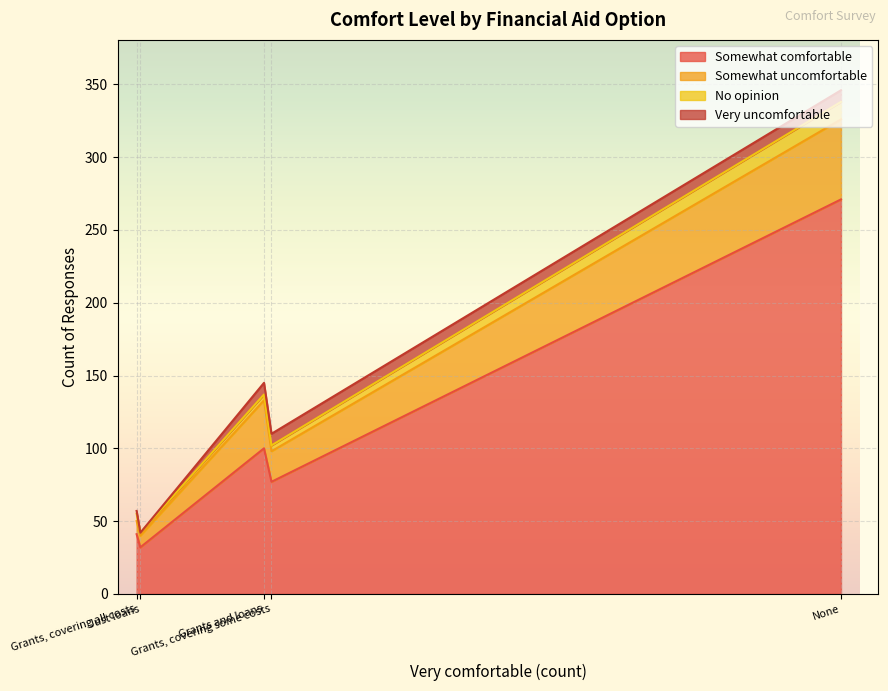

Reading left to right, transcribe all the data shown in this chart.

Somewhat comfortable: None=271	Just loans=32	Grants and loans=100	Grants, covering some costs=77	Grants, covering all costs=41
Somewhat uncomfortable: None=55	Just loans=8	Grants and loans=33	Grants, covering some costs=21	Grants, covering all costs=9
No opinion: None=12	Just loans=2	Grants and loans=4	Grants, covering some costs=4	Grants, covering all costs=5
Very uncomfortable: None=8	Just loans=0	Grants and loans=8	Grants, covering some costs=8	Grants, covering all costs=2